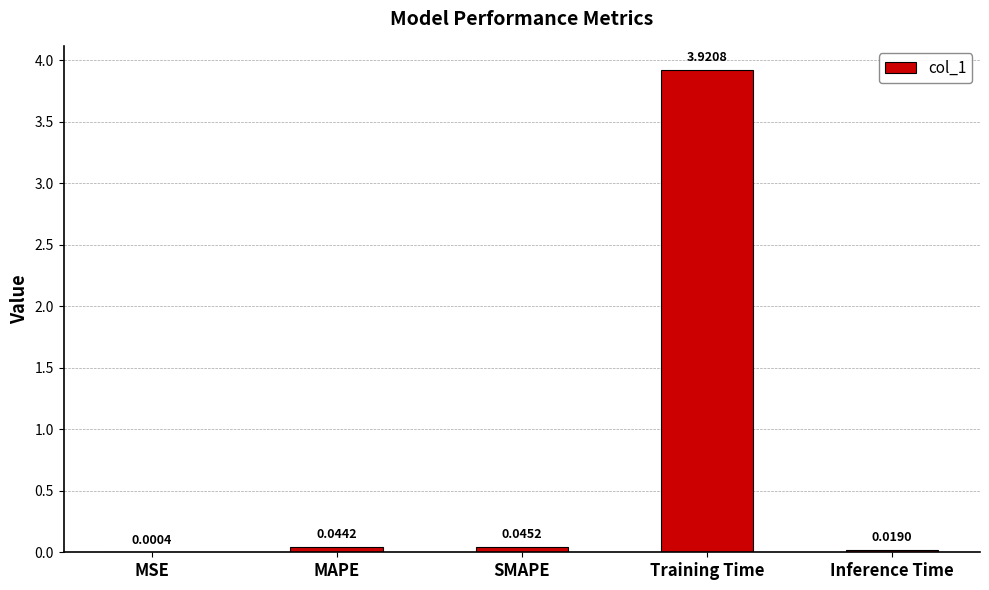

What is the average value?

0.8